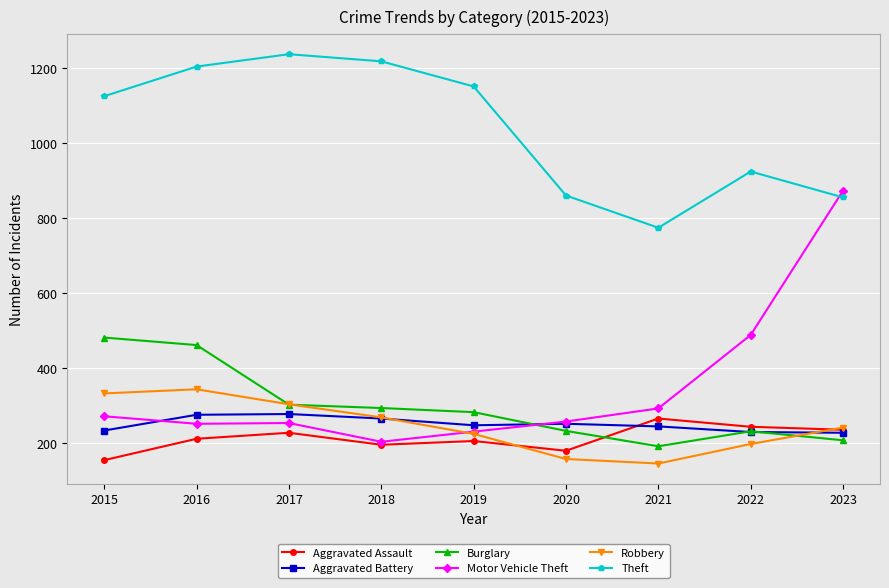

Is the value of Burglary at 2019 greater than the value of Motor Vehicle Theft at 2022?

No